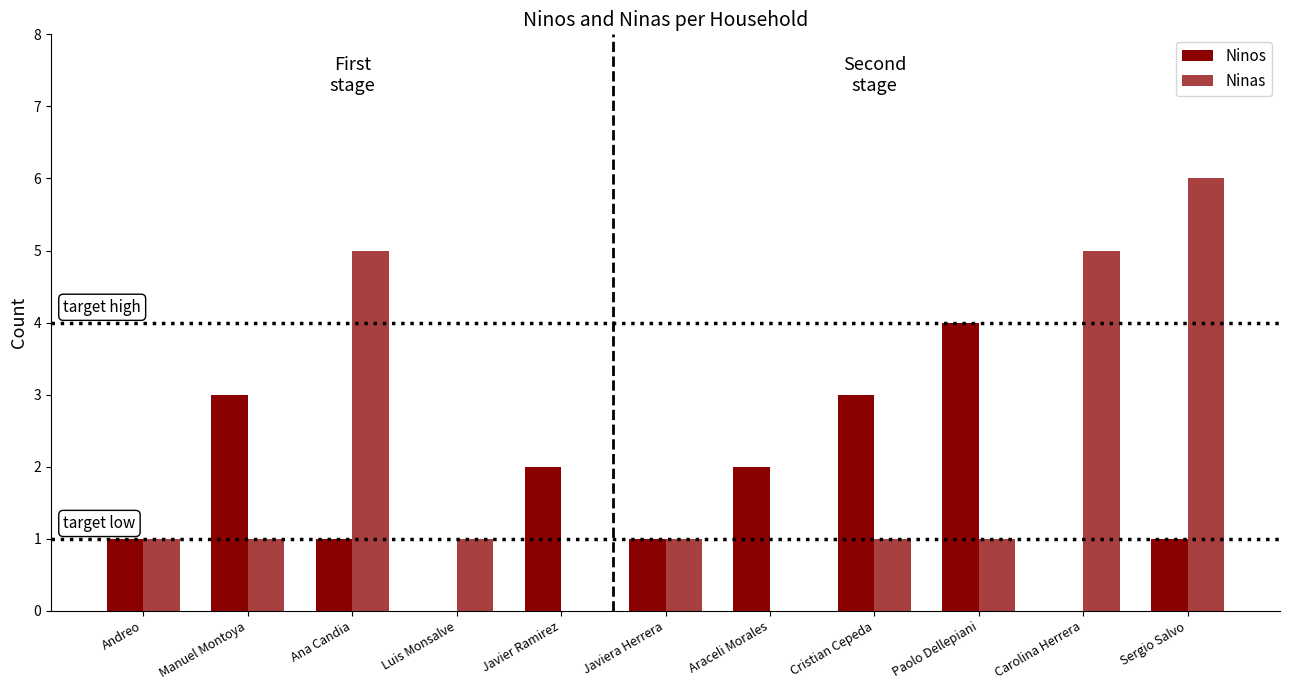

Rank the series at Luis Monsalve from highest to lowest value.

Ninas, Ninos